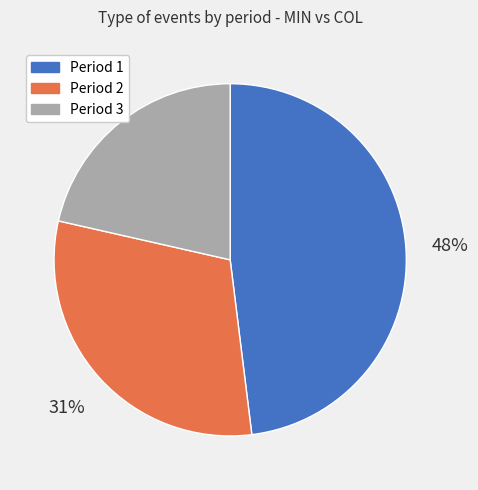

To the nearest percent, what is the difference between the largest and smallest slice percentages?

27%